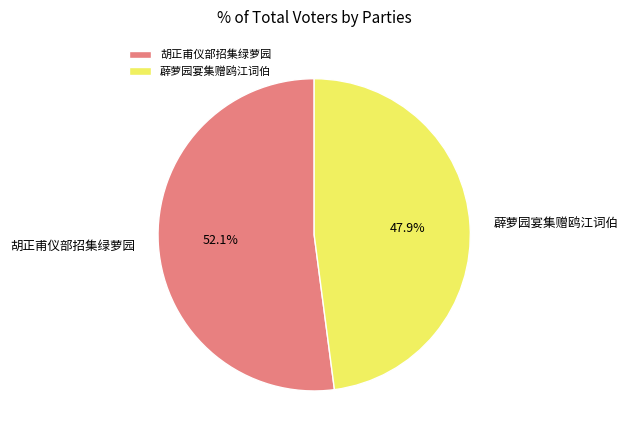

What is the largest slice in the pie chart?

胡正甫仪部招集绿萝园